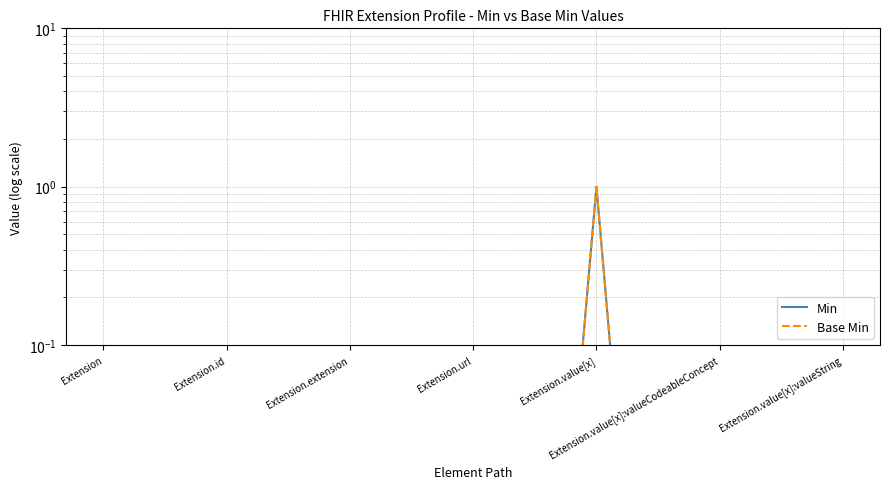

What position from the left is Extension.value[x]:valueCodeableConcept?

6